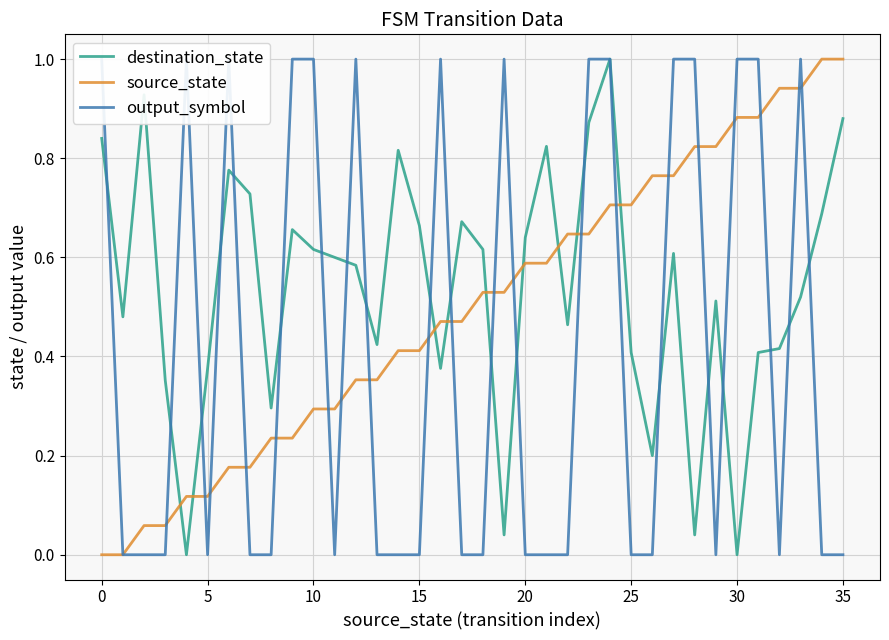

What is the maximum value for destination_state?

1.0